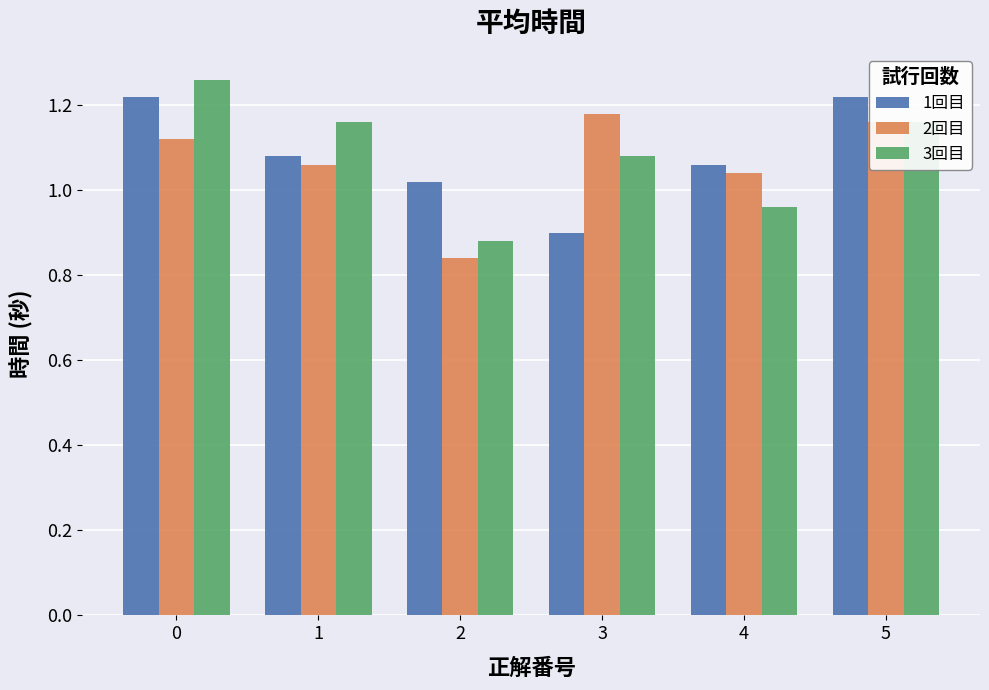

List the labels in order of 2回目 value, largest first.

3, 5, 0, 1, 4, 2